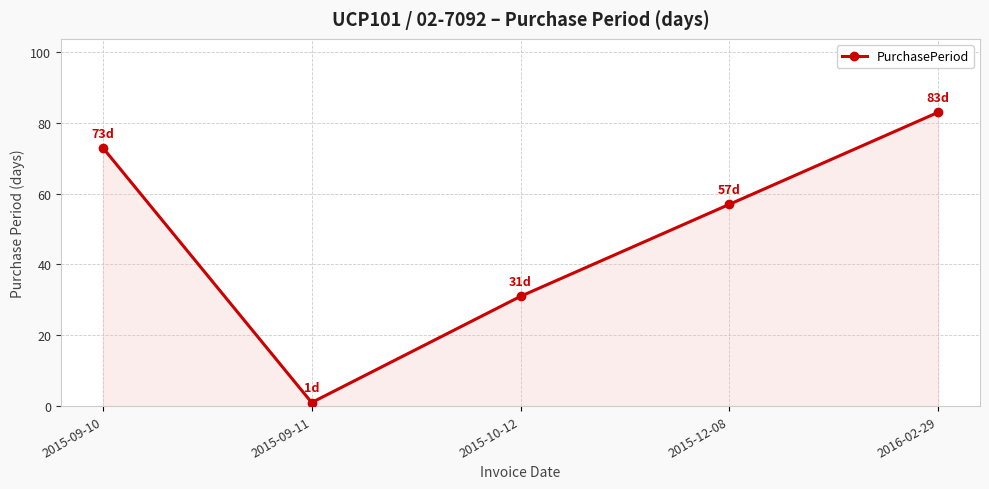

Is it true that the value at 2015-12-08 is 57?

True